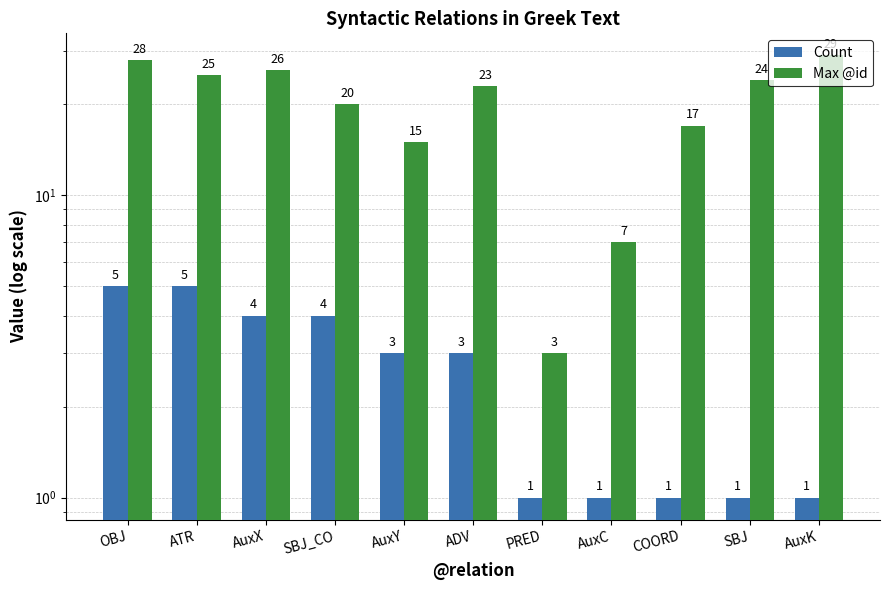

How many data points in Max @id are above 23?

5